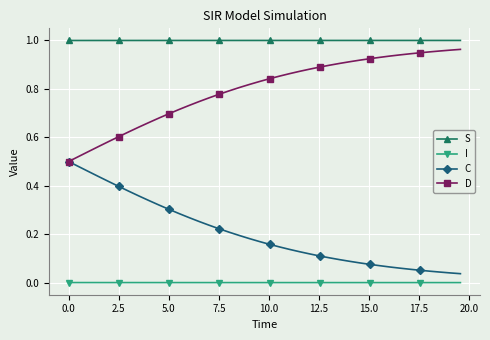

True or false: S and I intersect in this chart.

False